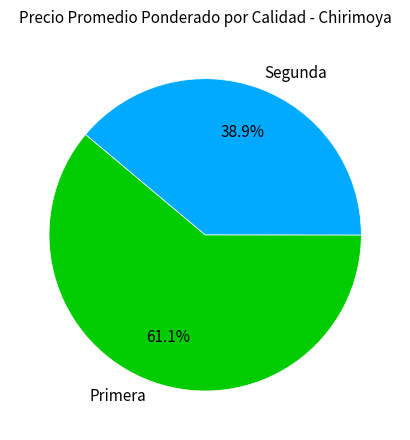

To the nearest percent, what is the difference between the largest and smallest slice percentages?

22%